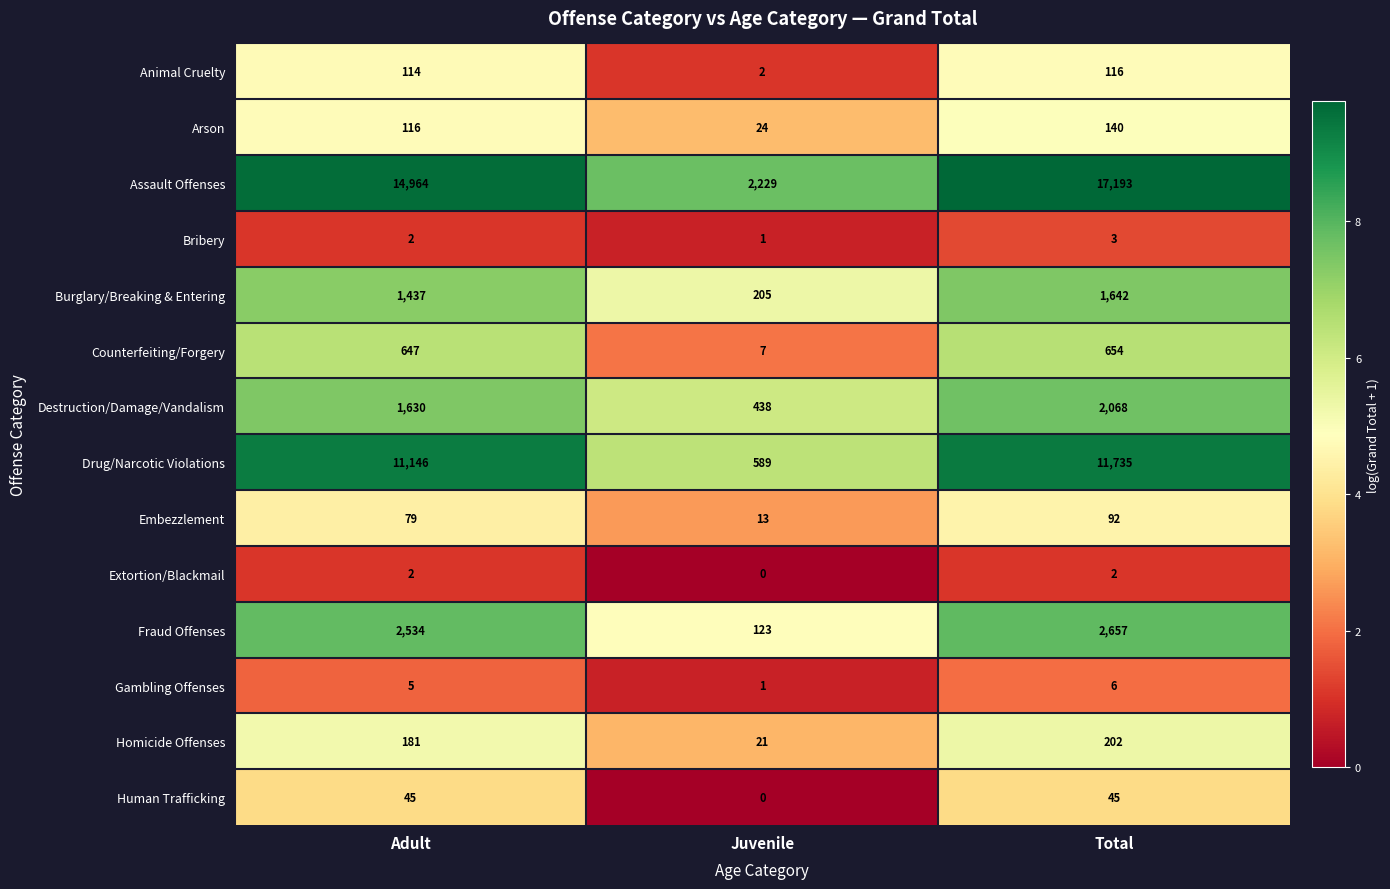

What is the highest value of the Gambling Offenses series?

6